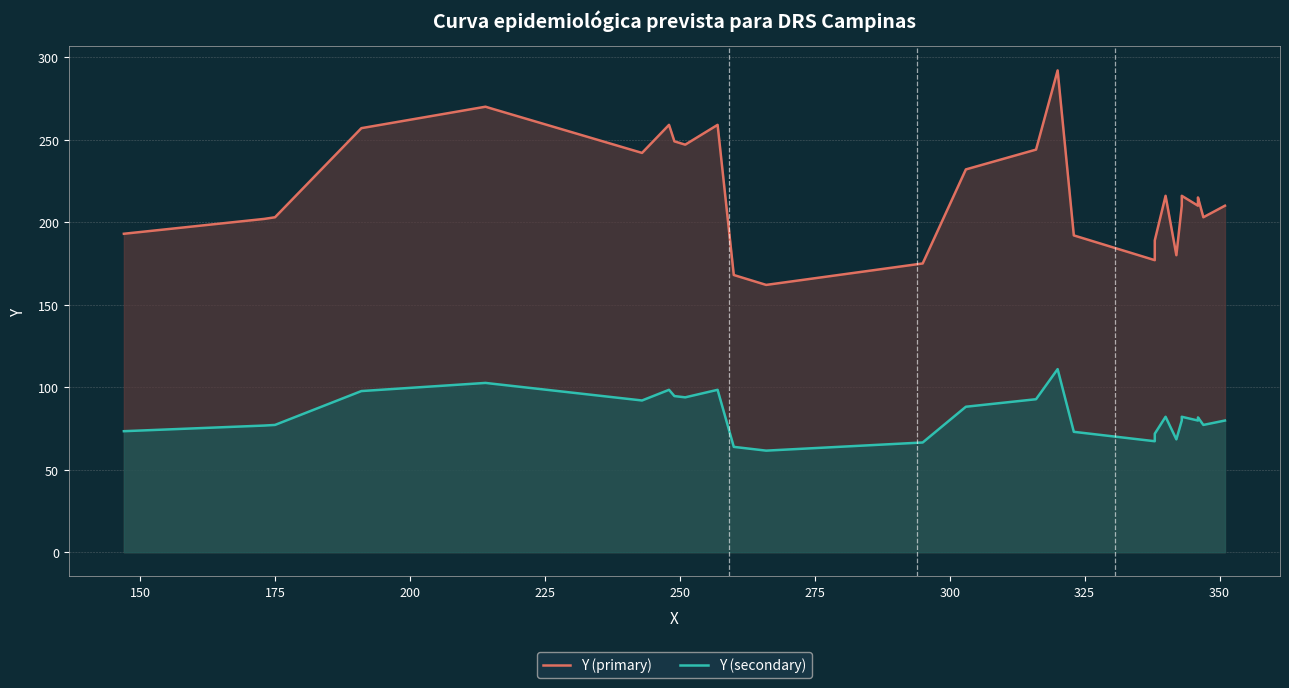

What is the sum of all Y (secondary) values?

2481.4